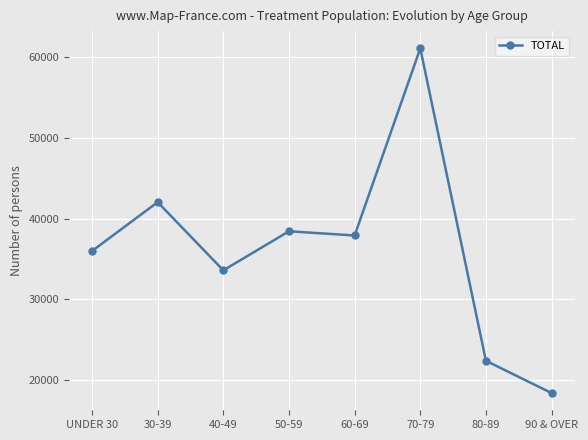

How many points are lower than both their immediate neighbors (excluding endpoints)?

2